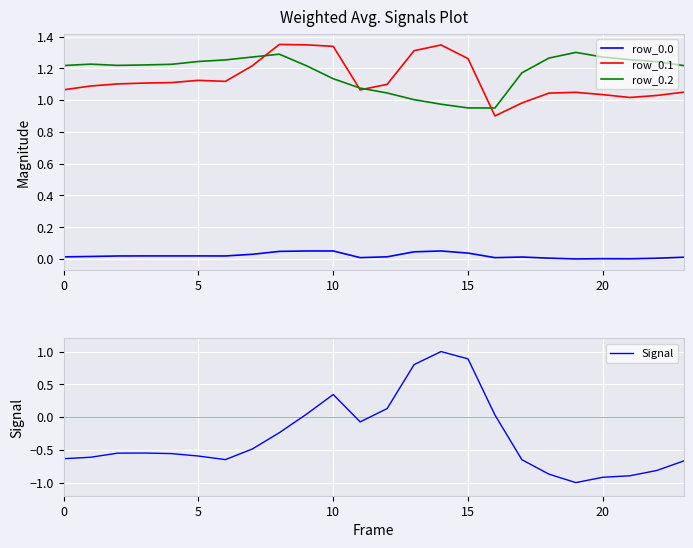

Which category has the highest value in the Signal series?

14